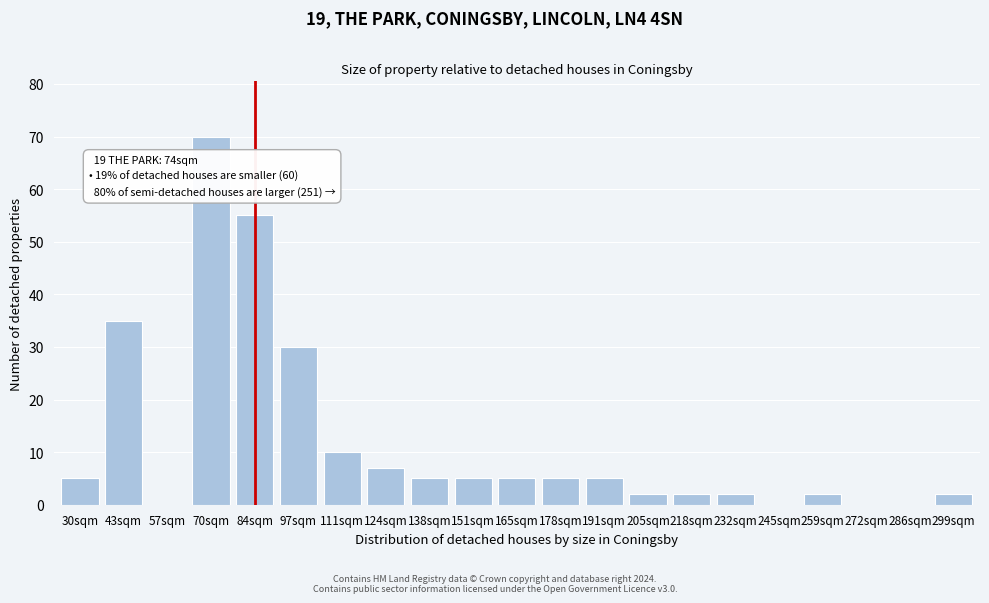

Reading right to left, extract all data points from this chart.

299sqm=2	286sqm=0	272sqm=0	259sqm=2	245sqm=0	232sqm=2	218sqm=2	205sqm=2	191sqm=5	178sqm=5	165sqm=5	151sqm=5	138sqm=5	124sqm=7	111sqm=10	97sqm=30	84sqm=55	70sqm=70	57sqm=0	43sqm=35	30sqm=5